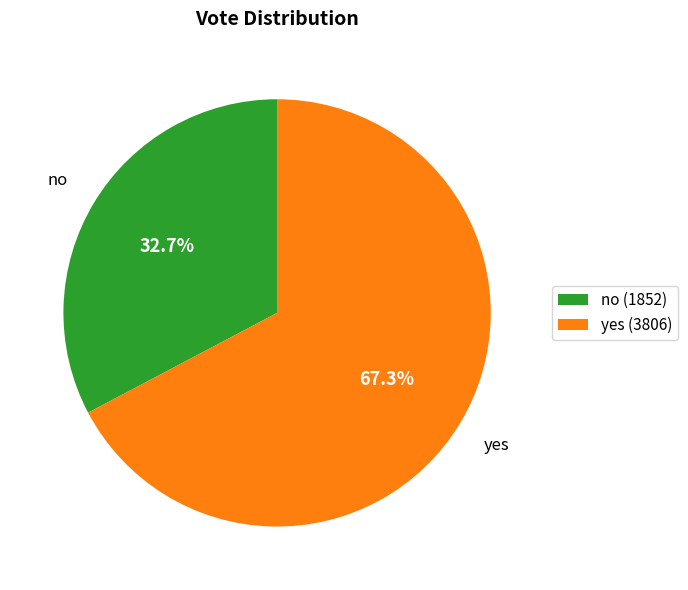

Is there any slice that represents more than half of the pie?

Yes